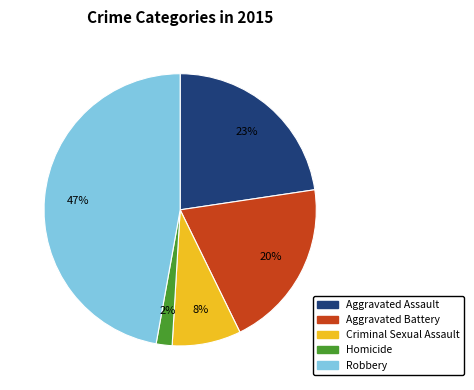

How many slices are in this pie chart?

5